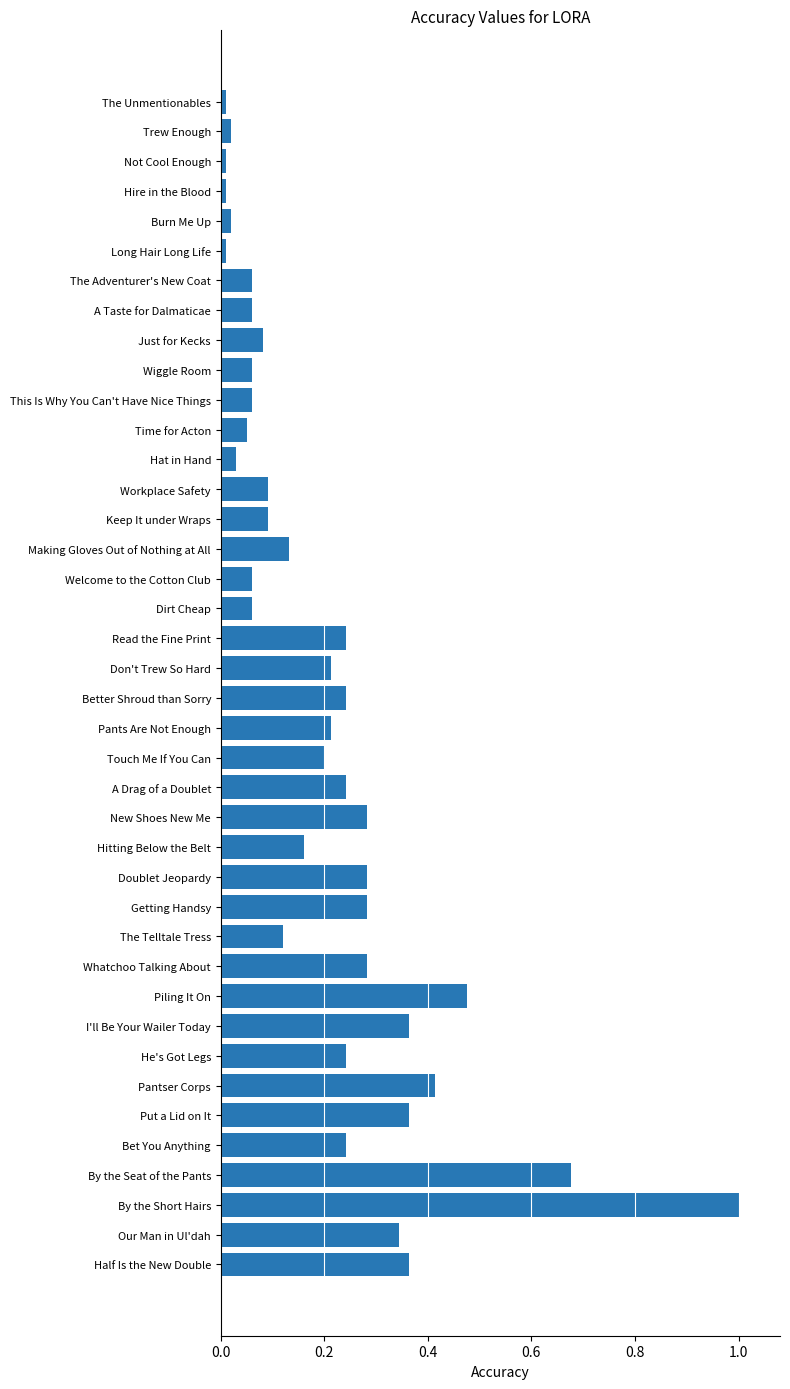

The chart shows a value of 0.4 at By the Short Hairs. True or false?

False